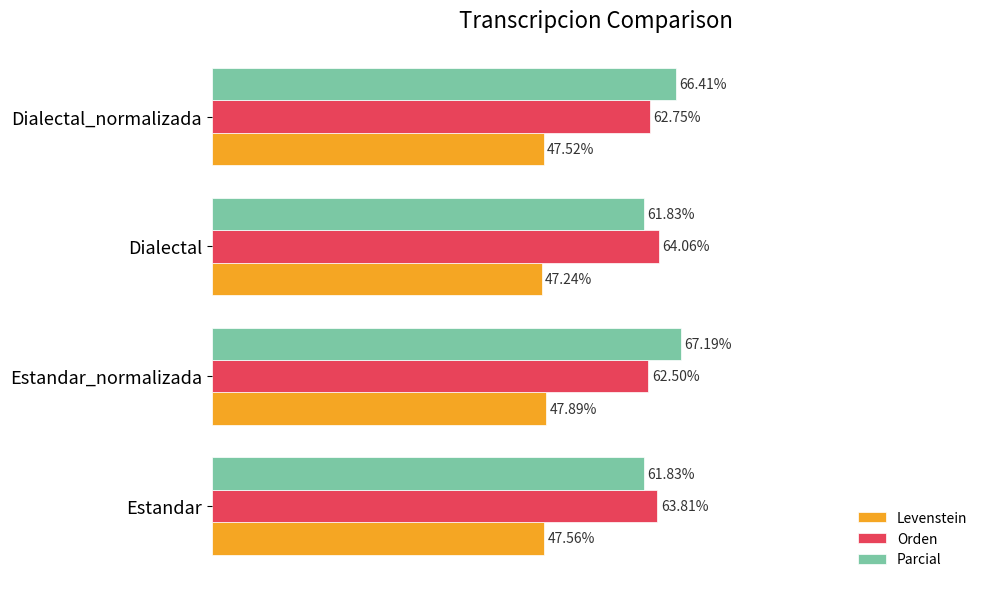

At which label is Levenstein closest to 47?

Dialectal